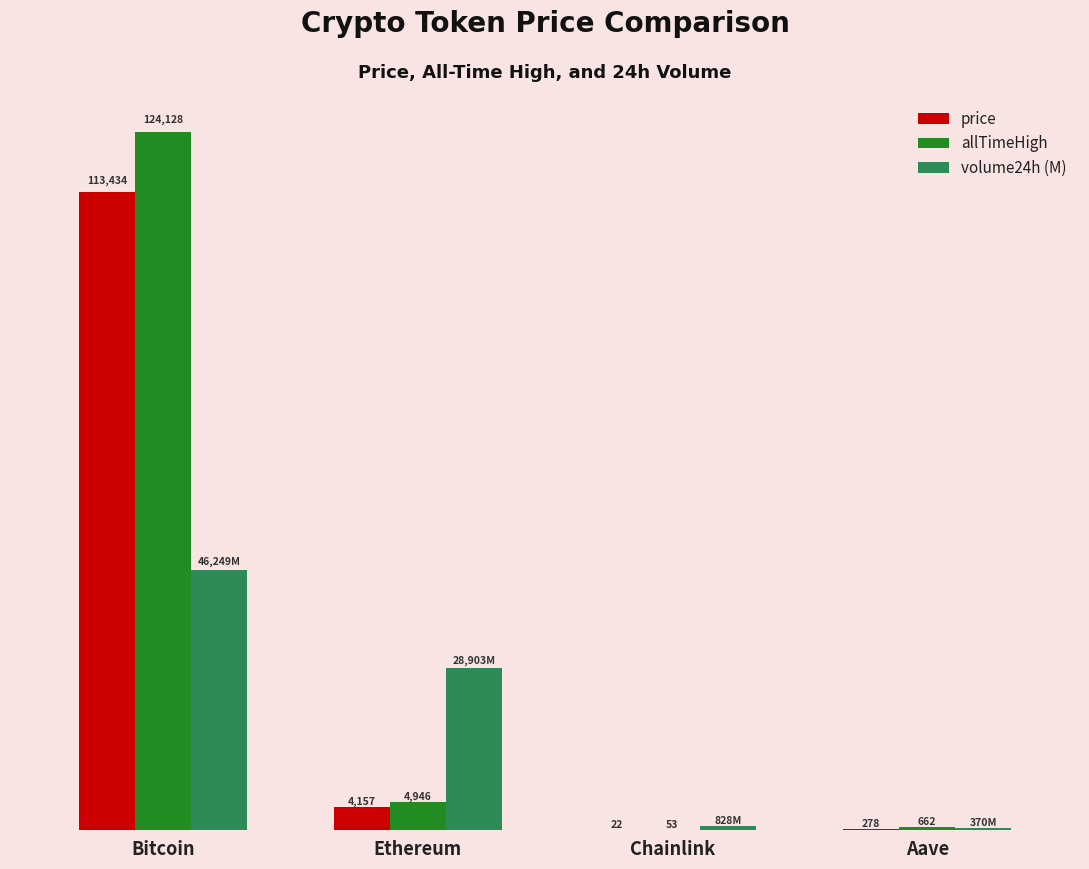

Is the value of price at Chainlink greater than the value of allTimeHigh at Bitcoin?

No